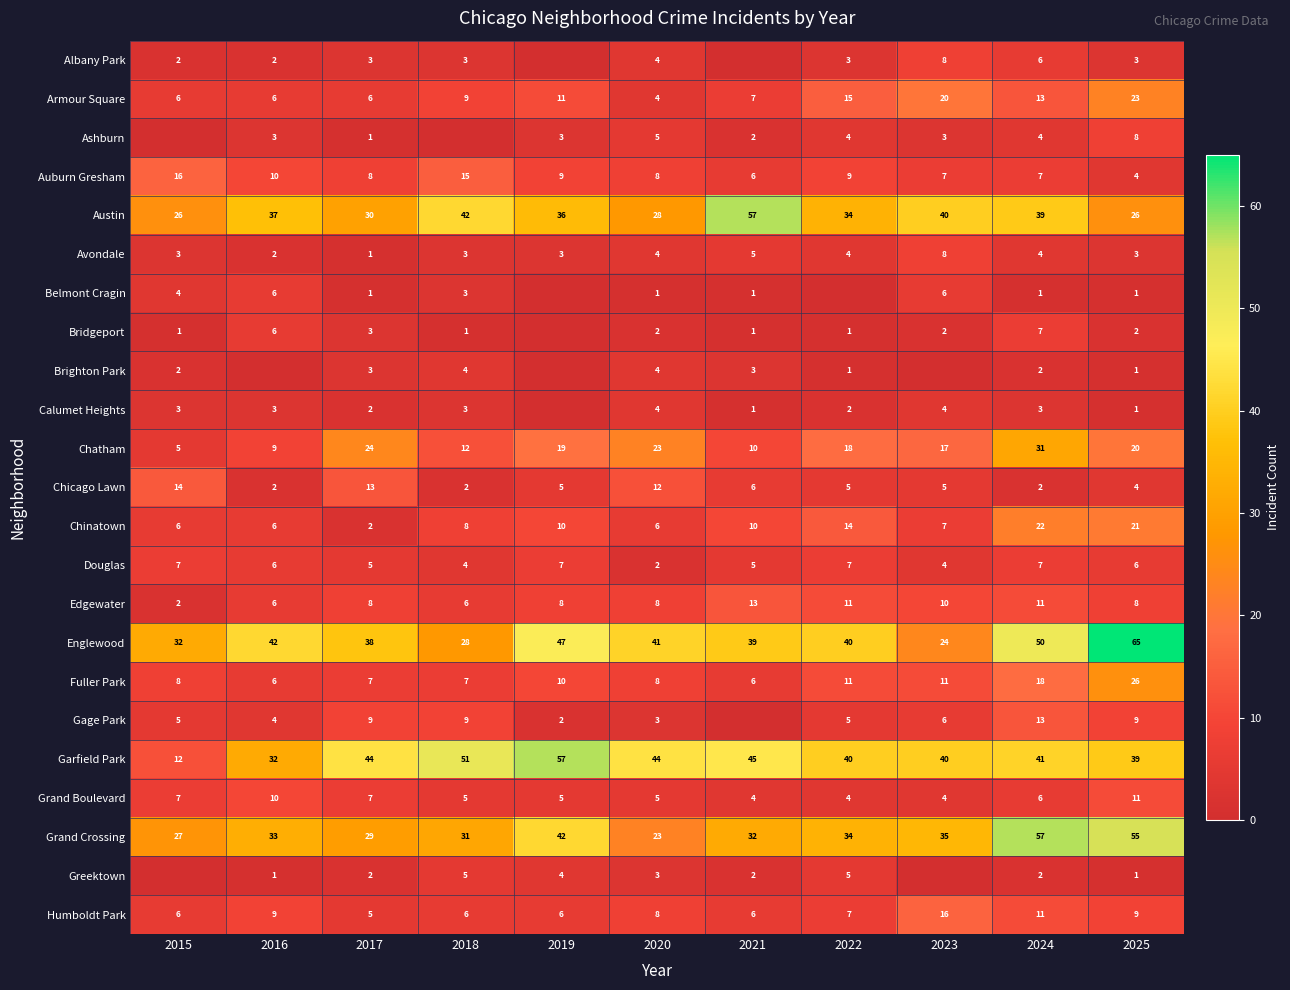

Which series changed the most between 2015 and 2017?

Garfield Park